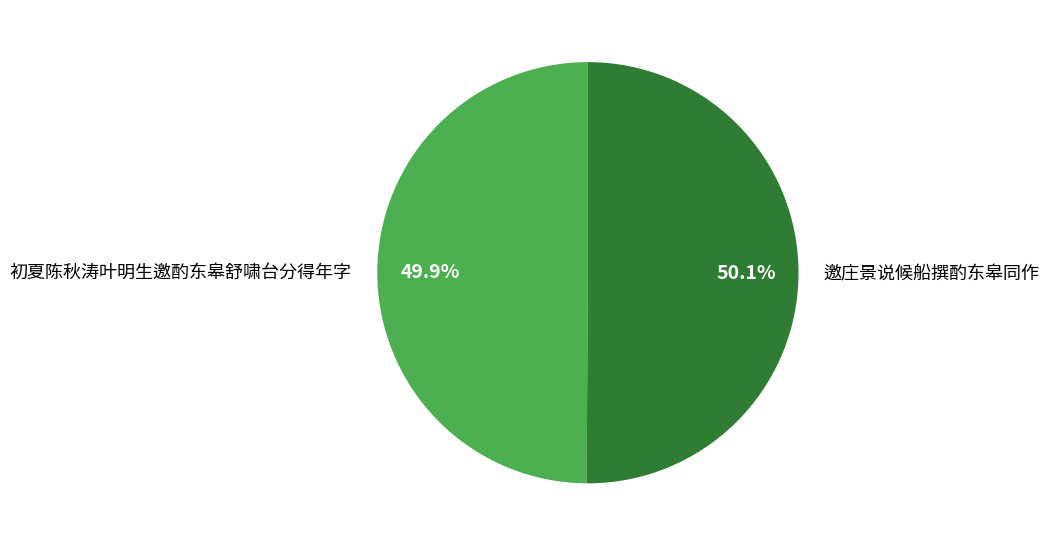

Is it true that 初夏陈秋涛叶明生邀酌东皋舒啸台分得年字 is 44% of the pie?

False